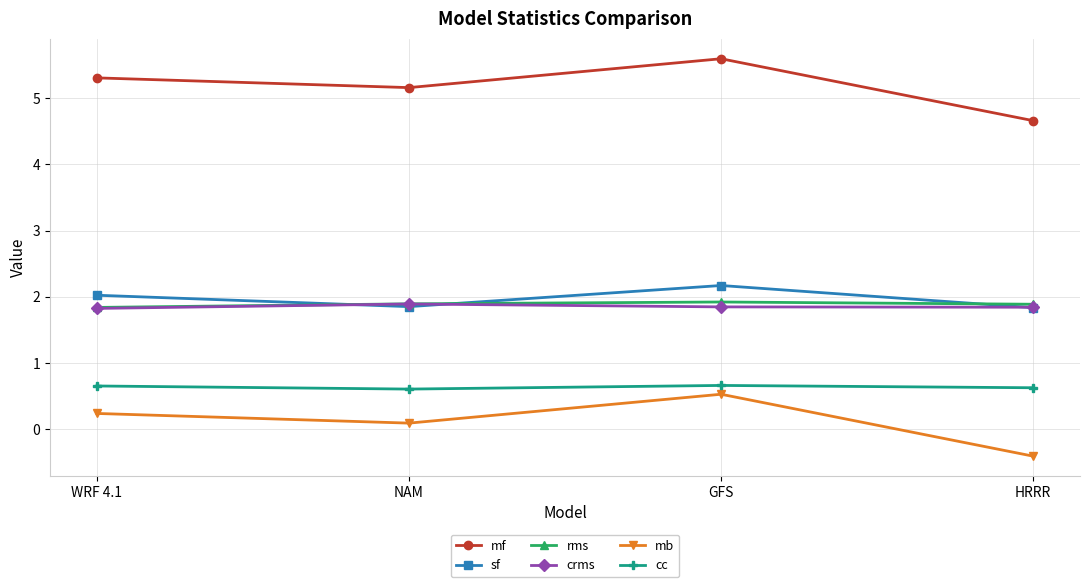

True or false: mb has more than 2 points higher than both neighbors.

False